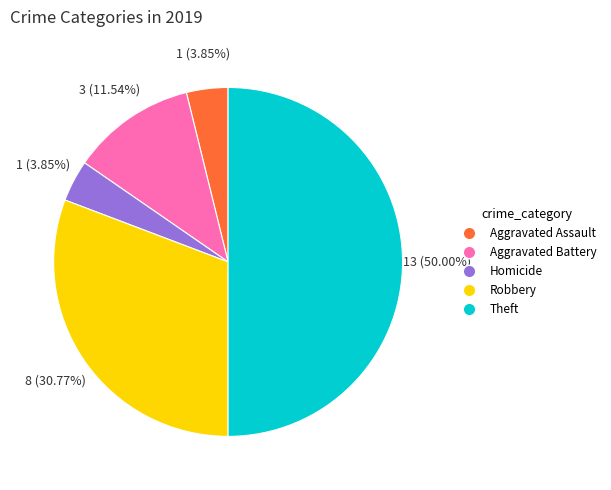

Which category has the biggest portion of the pie?

Theft